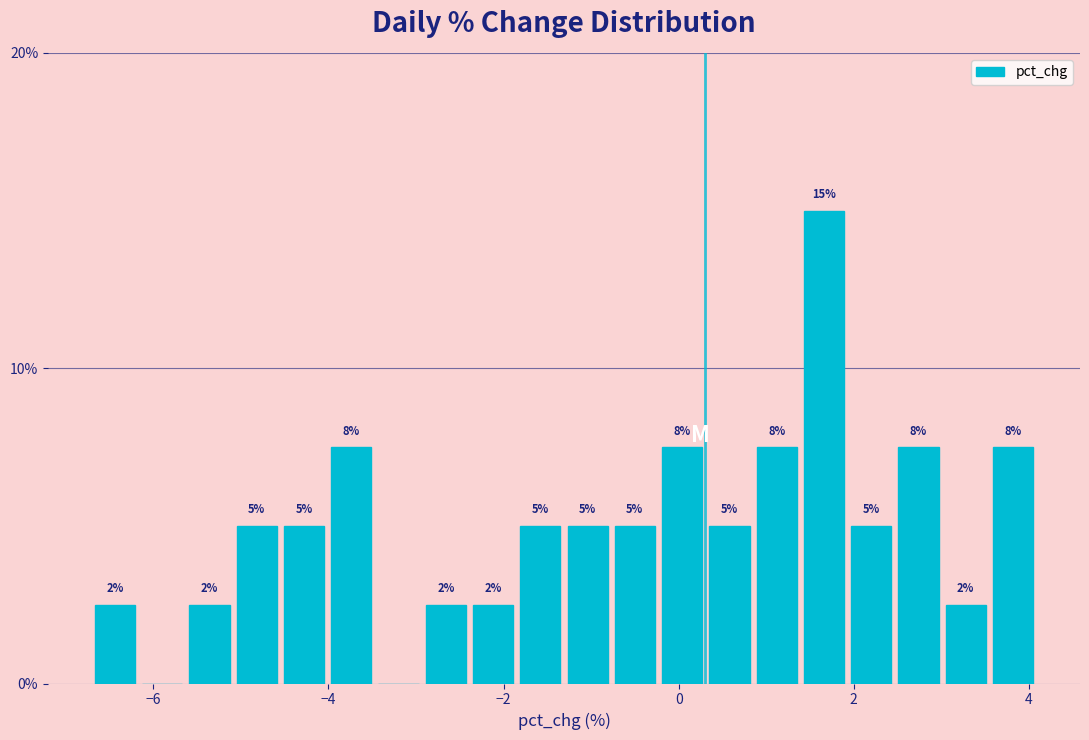

Read against the x-axis, roughly where is the centre of the tallest bar?

1.6